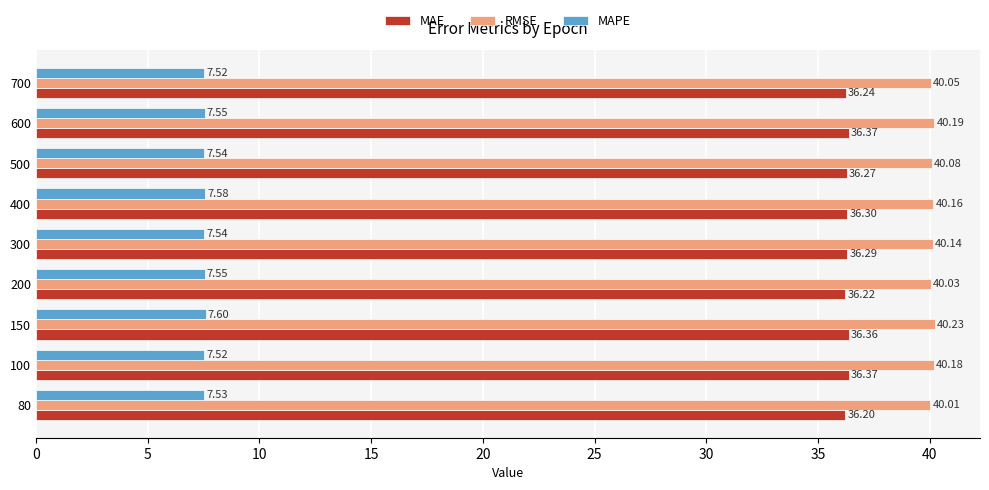

What is the sum of all MAPE values?

67.9